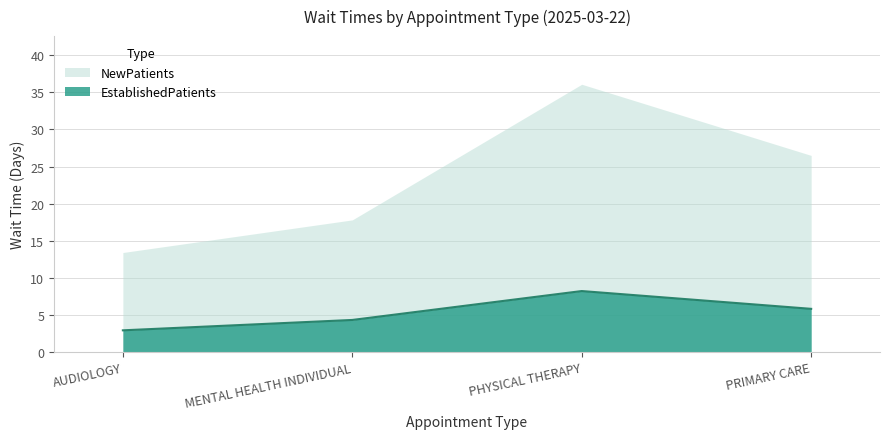

List the series in order of their overall mean, highest first.

NewPatients, EstablishedPatients